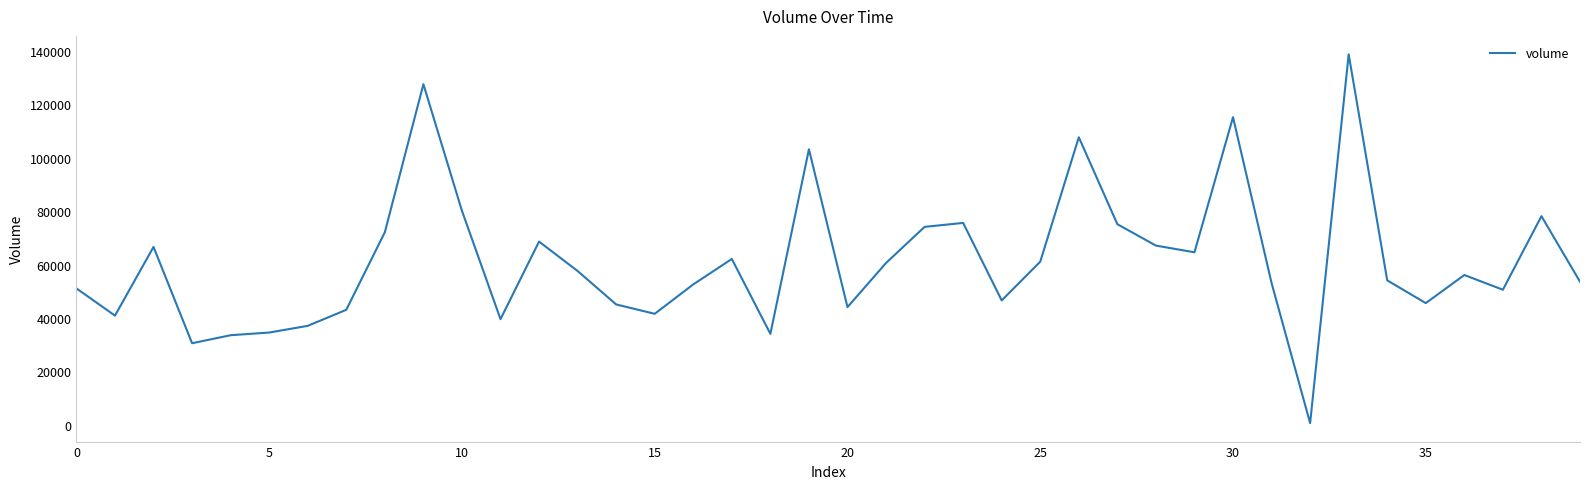

What is the maximum value shown in the chart?

138670.4